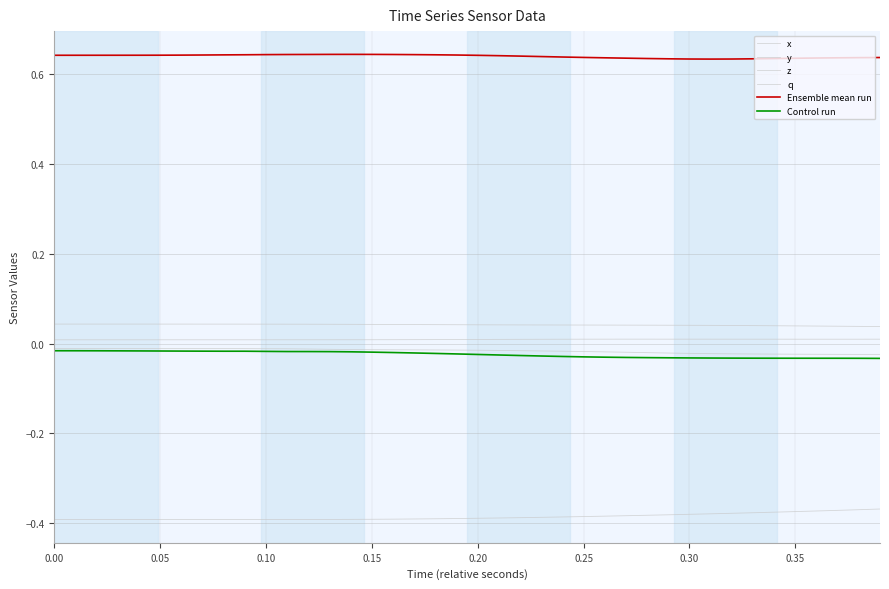

Does the chart display data point markers on the line(s)?

No